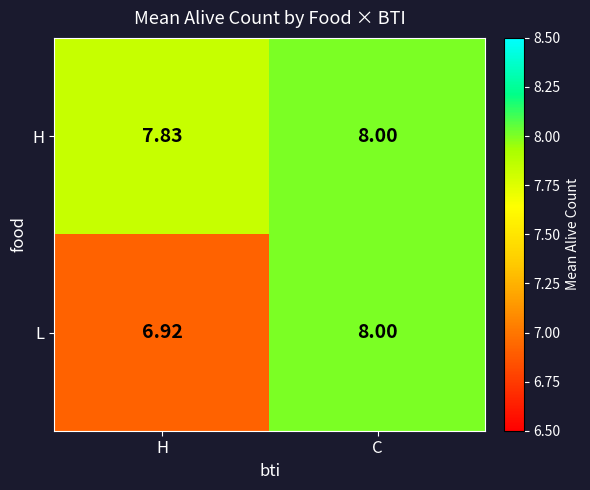

List the series in order of their overall mean, lowest first.

L, H